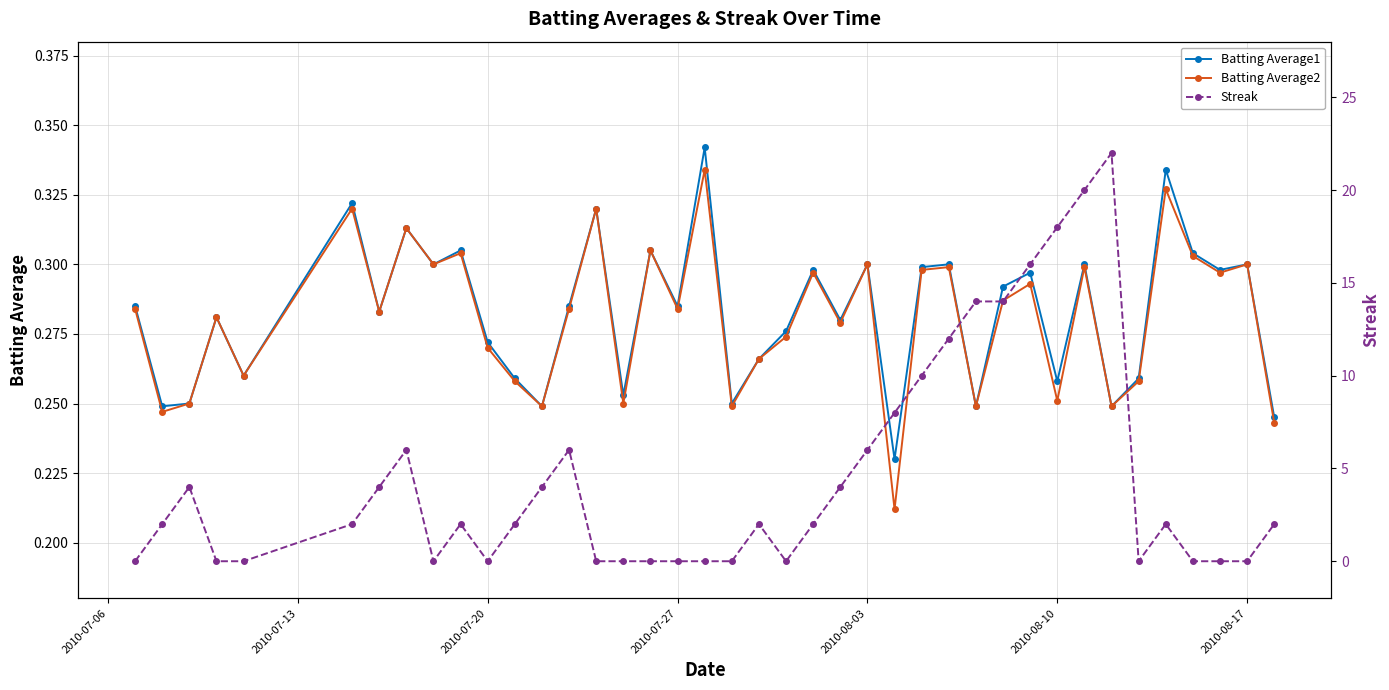

What is the value of the Streak point at the 34th from the left?

22.0